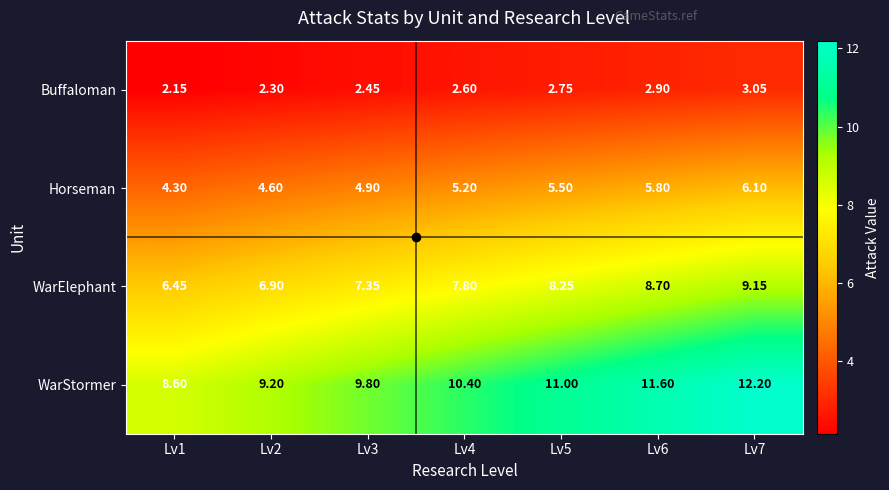

Rank the series at Lv4 from lowest to highest value.

Buffaloman, Horseman, WarElephant, WarStormer